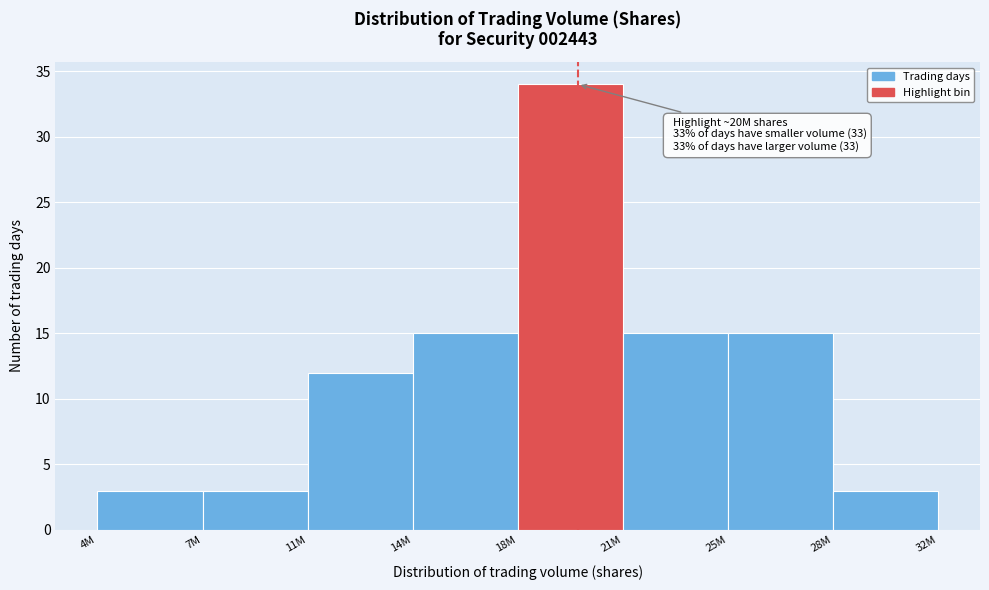

Reading left to right, extract all data points from this chart.

4M=3	7M=3	11M=12	14M=15	18M=34	21M=15	25M=15	28M=3